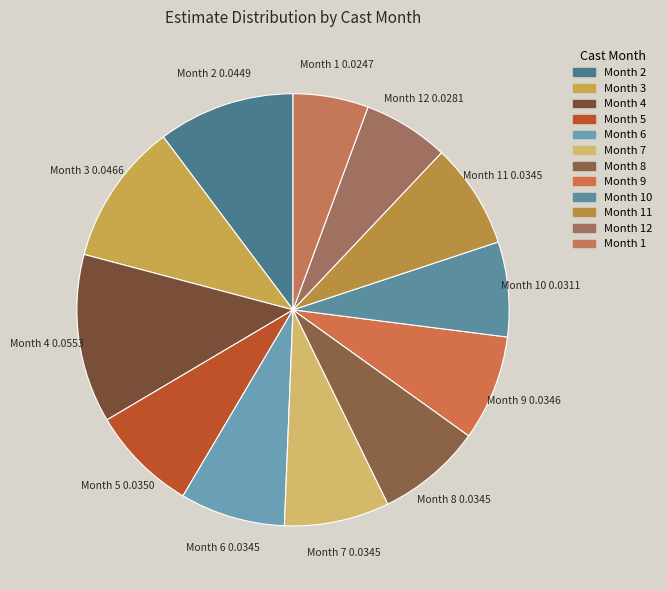

The Month 11 slice represents 8% of the pie. True or false?

True